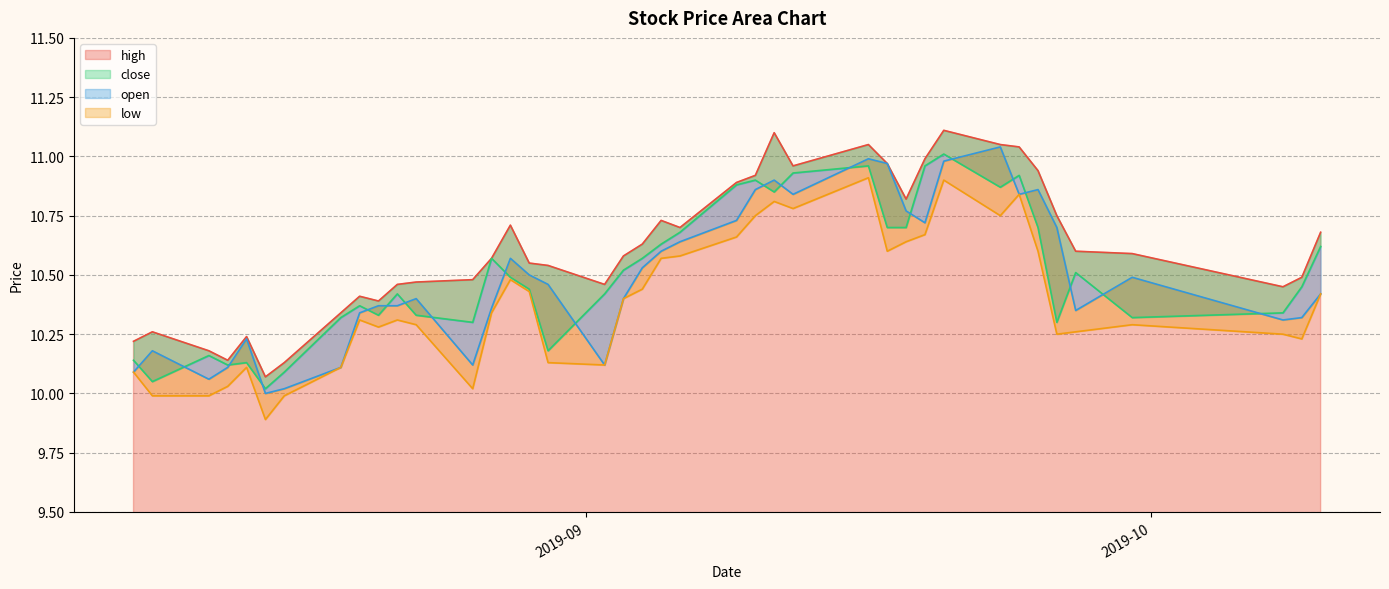

True or false: high and open cross at least once.

False